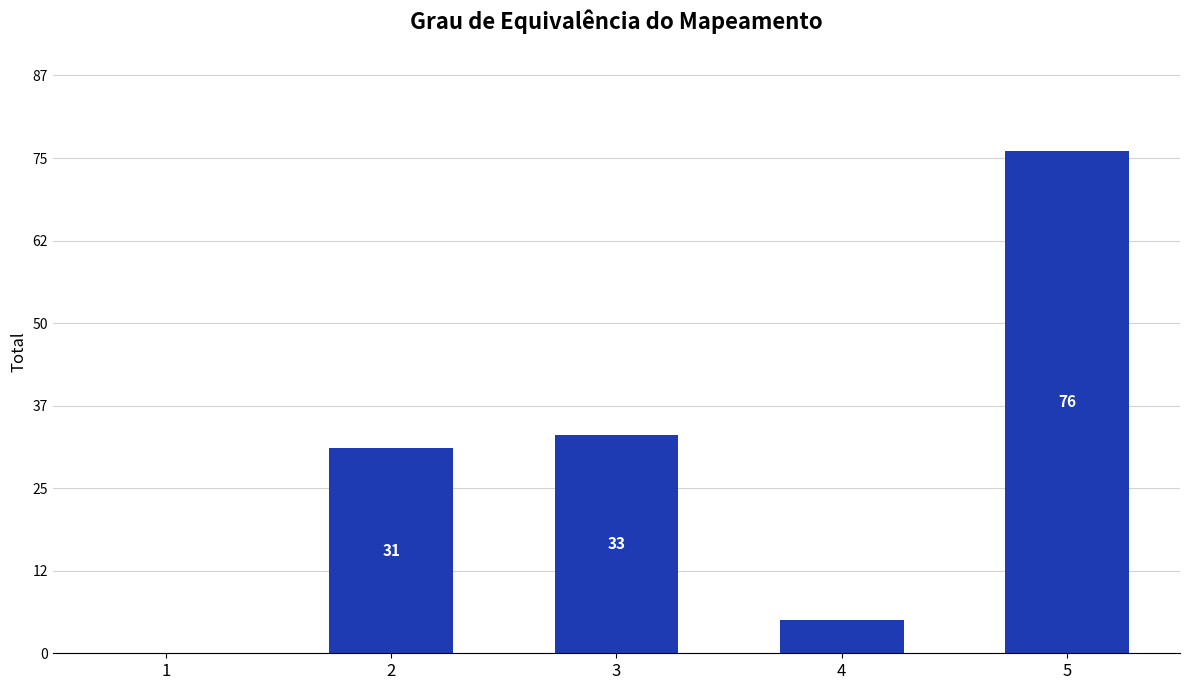

The chart shows a value of 76 at 5. True or false?

True